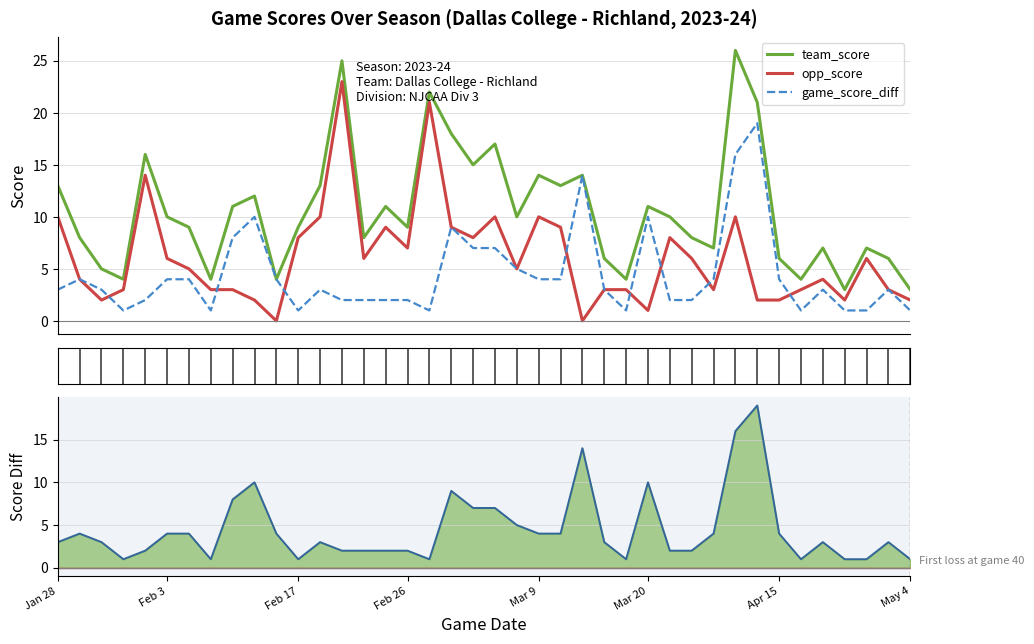

At how many categories does at least one series exceed 12?

13